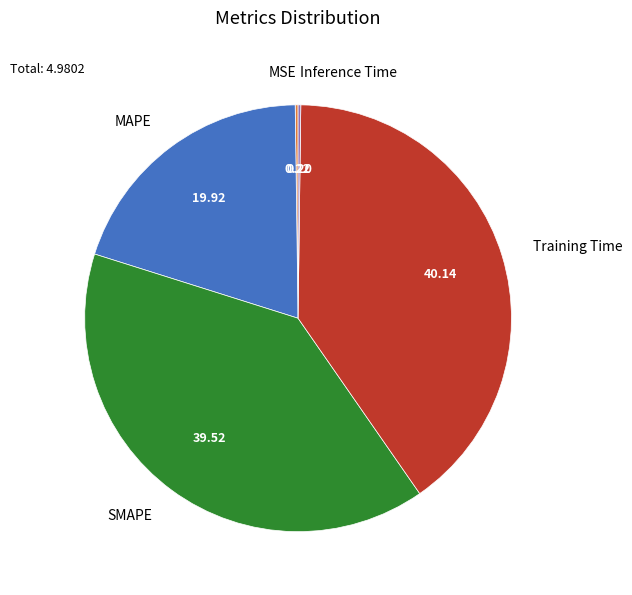

Which slice is the largest?

Training Time